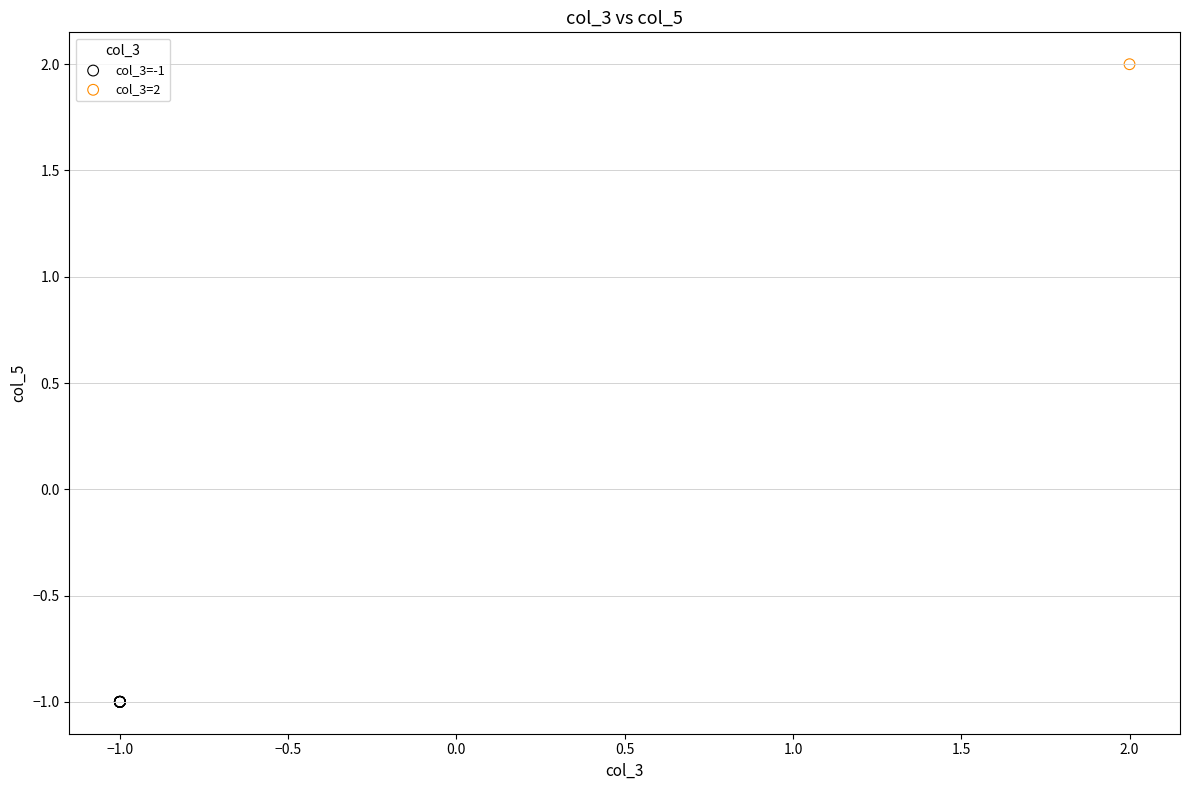

Which series reaches the minimum Y coordinate?

col_3=-1